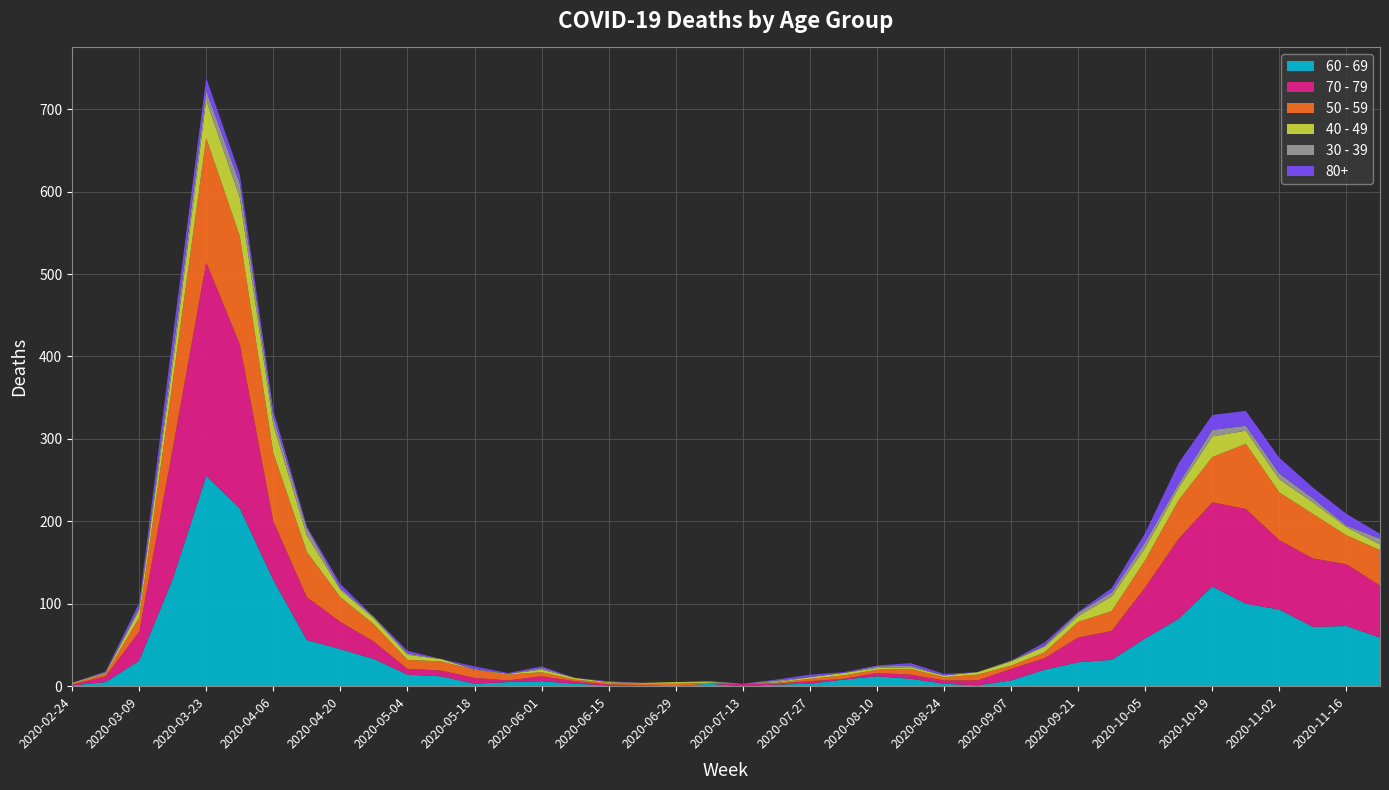

Reading right to left, transcribe all the data shown in this chart.

60 - 69: 2020-11-23=59	2020-11-16=73	2020-11-09=72	2020-11-02=93	2020-10-26=100	2020-10-19=121	2020-10-12=82	2020-10-05=58	2020-09-28=32	2020-09-21=29	2020-09-14=20	2020-09-07=7	2020-08-31=1	2020-08-24=3	2020-08-17=9	2020-08-10=12	2020-08-03=8	2020-07-27=3	2020-07-20=2	2020-07-13=0	2020-07-06=3	2020-06-29=0	2020-06-22=0	2020-06-15=1	2020-06-08=3	2020-06-01=6	2020-05-25=5	2020-05-18=3	2020-05-11=12	2020-05-04=14	2020-04-27=33	2020-04-20=45	2020-04-13=56	2020-04-06=129	2020-03-30=216	2020-03-23=255	2020-03-16=130	2020-03-09=31	2020-03-02=5	2020-02-24=1
70 - 79: 2020-11-23=63	2020-11-16=75	2020-11-09=83	2020-11-02=84	2020-10-26=115	2020-10-19=102	2020-10-12=97	2020-10-05=62	2020-09-28=35	2020-09-21=30	2020-09-14=14	2020-09-07=14	2020-08-31=6	2020-08-24=4	2020-08-17=5	2020-08-10=4	2020-08-03=1	2020-07-27=3	2020-07-20=1	2020-07-13=3	2020-07-06=0	2020-06-29=0	2020-06-22=1	2020-06-15=1	2020-06-08=3	2020-06-01=6	2020-05-25=2	2020-05-18=7	2020-05-11=7	2020-05-04=7	2020-04-27=21	2020-04-20=33	2020-04-13=52	2020-04-06=71	2020-03-30=199	2020-03-23=259	2020-03-16=158	2020-03-09=35	2020-03-02=7	2020-02-24=1
50 - 59: 2020-11-23=43	2020-11-16=35	2020-11-09=54	2020-11-02=58	2020-10-26=79	2020-10-19=55	2020-10-12=47	2020-10-05=33	2020-09-28=24	2020-09-21=19	2020-09-14=7	2020-09-07=4	2020-08-31=7	2020-08-24=4	2020-08-17=7	2020-08-10=4	2020-08-03=4	2020-07-27=3	2020-07-20=1	2020-07-13=0	2020-07-06=1	2020-06-29=3	2020-06-22=2	2020-06-15=2	2020-06-08=2	2020-06-01=5	2020-05-25=7	2020-05-18=10	2020-05-11=11	2020-05-04=11	2020-04-27=21	2020-04-20=30	2020-04-13=55	2020-04-06=83	2020-03-30=131	2020-03-23=151	2020-03-16=81	2020-03-09=17	2020-03-02=3	2020-02-24=1
40 - 49: 2020-11-23=7	2020-11-16=10	2020-11-09=14	2020-11-02=16	2020-10-26=16	2020-10-19=25	2020-10-12=15	2020-10-05=15	2020-09-28=18	2020-09-21=7	2020-09-14=7	2020-09-07=5	2020-08-31=3	2020-08-24=2	2020-08-17=2	2020-08-10=2	2020-08-03=3	2020-07-27=2	2020-07-20=1	2020-07-13=0	2020-07-06=1	2020-06-29=2	2020-06-22=1	2020-06-15=1	2020-06-08=2	2020-06-01=3	2020-05-25=1	2020-05-18=0	2020-05-11=3	2020-05-04=6	2020-04-27=7	2020-04-20=9	2020-04-13=20	2020-04-06=34	2020-03-30=47	2020-03-23=46	2020-03-16=21	2020-03-09=9	2020-03-02=1	2020-02-24=1
30 - 39: 2020-11-23=7	2020-11-16=2	2020-11-09=5	2020-11-02=7	2020-10-26=6	2020-10-19=8	2020-10-12=5	2020-10-05=7	2020-09-28=5	2020-09-21=4	2020-09-14=1	2020-09-07=1	2020-08-31=0	2020-08-24=0	2020-08-17=2	2020-08-10=2	2020-08-03=0	2020-07-27=0	2020-07-20=2	2020-07-13=0	2020-07-06=1	2020-06-29=0	2020-06-22=0	2020-06-15=0	2020-06-08=0	2020-06-01=2	2020-05-25=0	2020-05-18=1	2020-05-11=0	2020-05-04=2	2020-04-27=2	2020-04-20=2	2020-04-13=9	2020-04-06=10	2020-03-30=17	2020-03-23=12	2020-03-16=12	2020-03-09=3	2020-03-02=1	2020-02-24=0
80+: 2020-11-23=6	2020-11-16=14	2020-11-09=13	2020-11-02=19	2020-10-26=18	2020-10-19=18	2020-10-12=25	2020-10-05=11	2020-09-28=5	2020-09-21=1	2020-09-14=4	2020-09-07=0	2020-08-31=0	2020-08-24=2	2020-08-17=3	2020-08-10=1	2020-08-03=1	2020-07-27=3	2020-07-20=1	2020-07-13=0	2020-07-06=0	2020-06-29=0	2020-06-22=0	2020-06-15=1	2020-06-08=0	2020-06-01=2	2020-05-25=1	2020-05-18=3	2020-05-11=0	2020-05-04=3	2020-04-27=0	2020-04-20=5	2020-04-13=2	2020-04-06=8	2020-03-30=11	2020-03-23=15	2020-03-16=21	2020-03-09=6	2020-03-02=1	2020-02-24=0